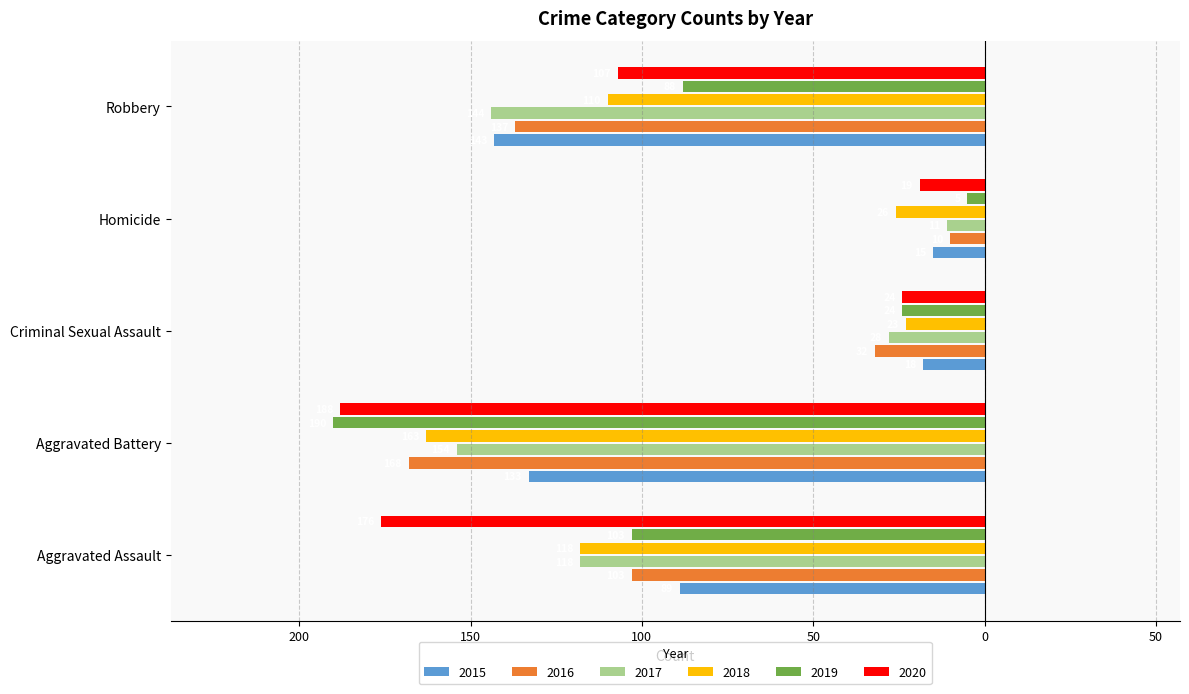

Reading left to right, extract all data points from this chart.

2015: Aggravated Assault=-89	Aggravated Battery=-133	Criminal Sexual Assault=-18	Homicide=-15	Robbery=-143
2016: Aggravated Assault=-103	Aggravated Battery=-168	Criminal Sexual Assault=-32	Homicide=-10	Robbery=-137
2017: Aggravated Assault=-118	Aggravated Battery=-154	Criminal Sexual Assault=-28	Homicide=-11	Robbery=-144
2018: Aggravated Assault=-118	Aggravated Battery=-163	Criminal Sexual Assault=-23	Homicide=-26	Robbery=-110
2019: Aggravated Assault=-103	Aggravated Battery=-190	Criminal Sexual Assault=-24	Homicide=-5	Robbery=-88
2020: Aggravated Assault=-176	Aggravated Battery=-188	Criminal Sexual Assault=-24	Homicide=-19	Robbery=-107